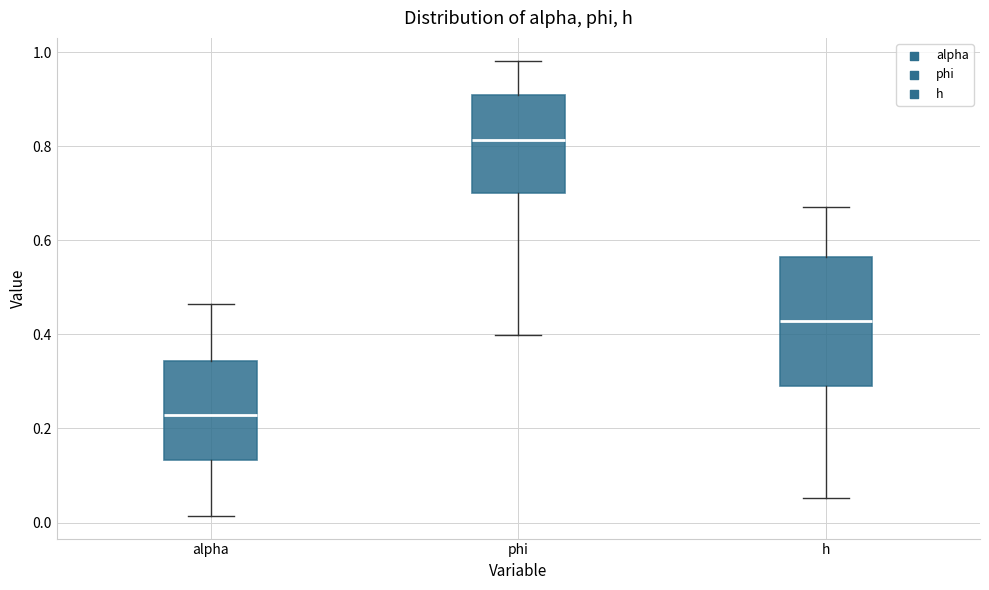

Where does the median line of the box for phi sit on the y-axis? The values are not printed on the chart, so give them approximately, as read against the axis.

0.82